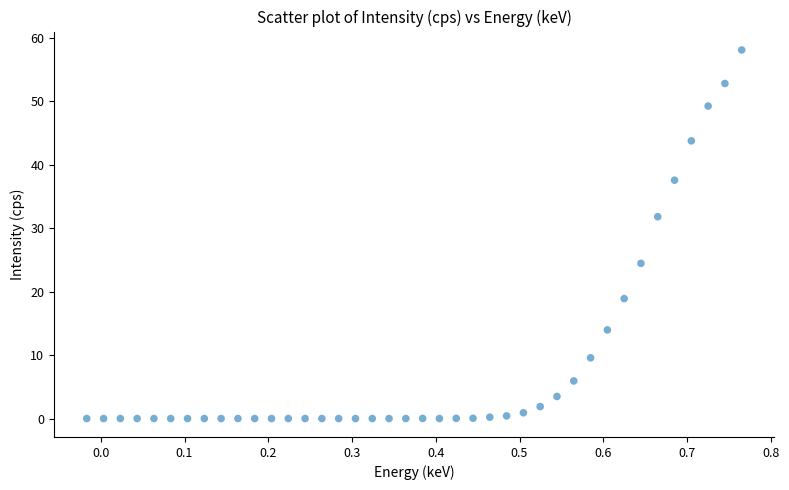

What Y value in the scatter plot is closest to 29?

31.8